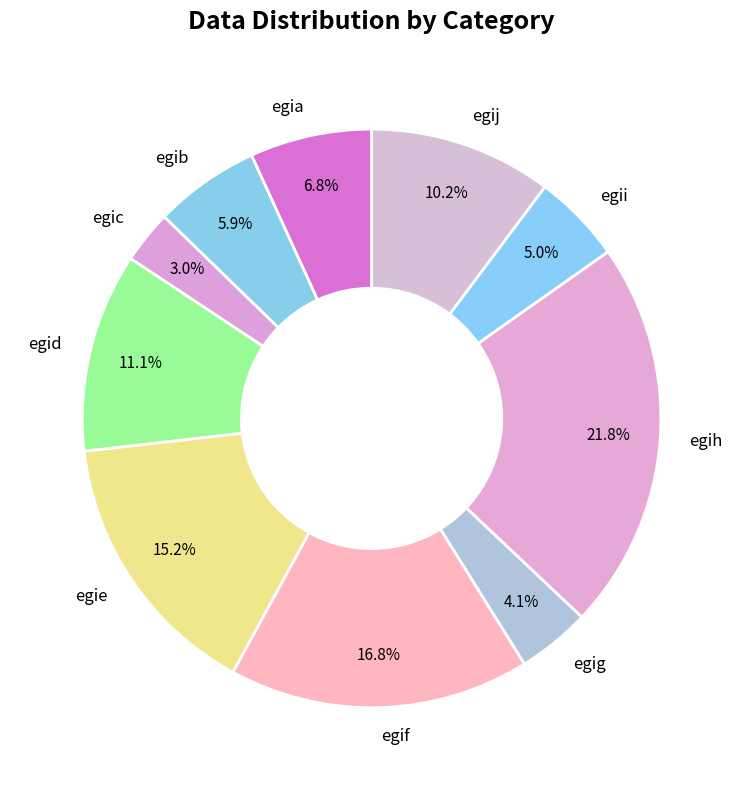

Rank the categories by value from highest to lowest.

egih, egif, egie, egid, egij, egia, egib, egii, egig, egic